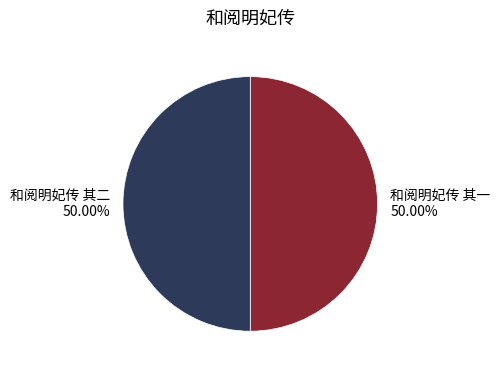

Do 和阅明妃传 其一 and 和阅明妃传 其二 together represent more than half of the pie?

Yes